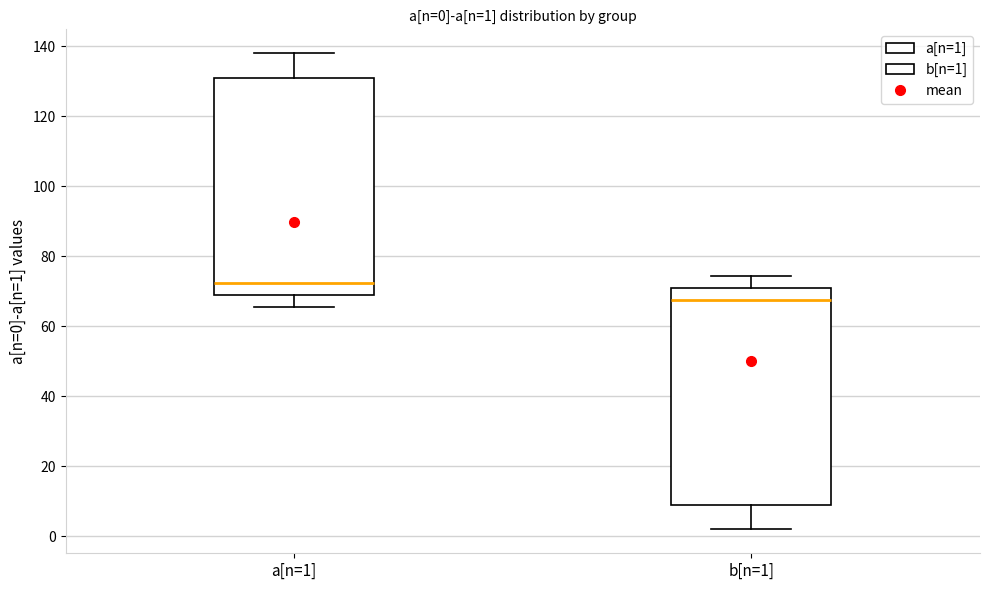

Which box has the highest median line?

a[n=1]